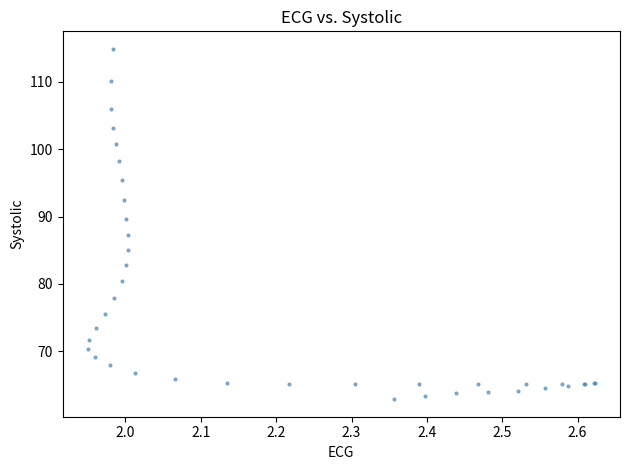

What Y value in the scatter plot is closest to 88?

87.3